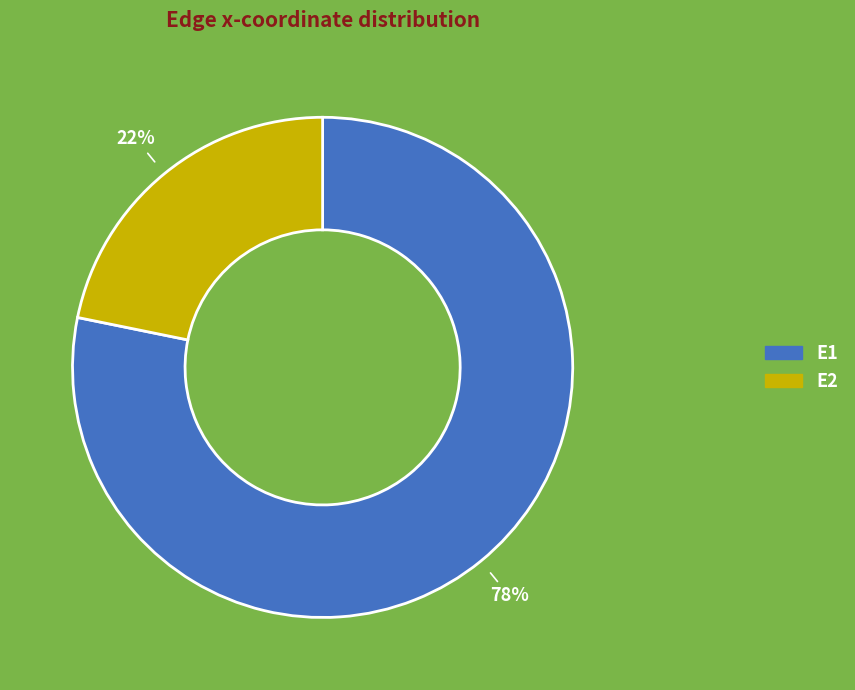

Which slice is the largest?

E1